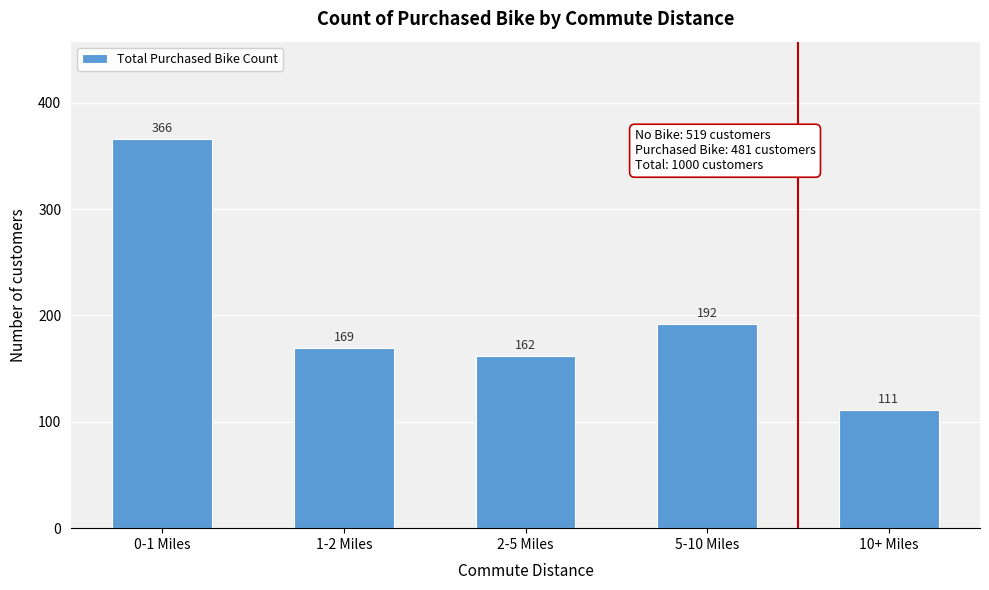

Reading left to right, what are all the values shown in this chart?

0-1 Miles=366	1-2 Miles=169	2-5 Miles=162	5-10 Miles=192	10+ Miles=111